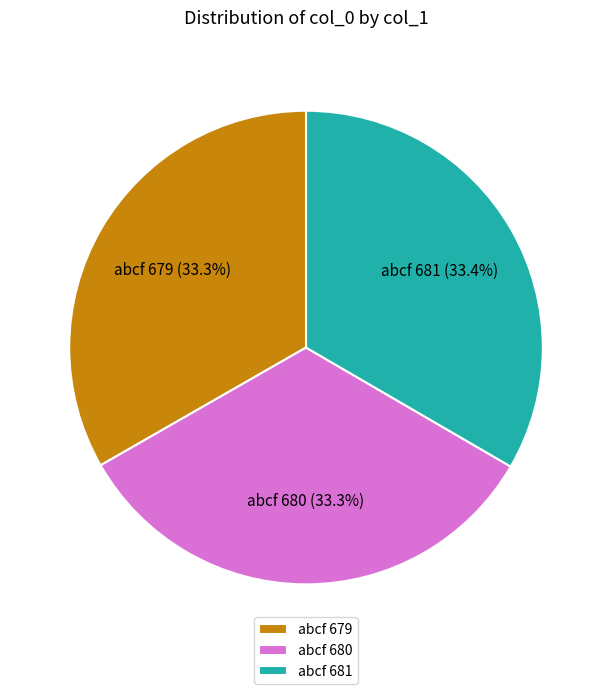

Does abcf 680 account for over 50% of the chart?

No